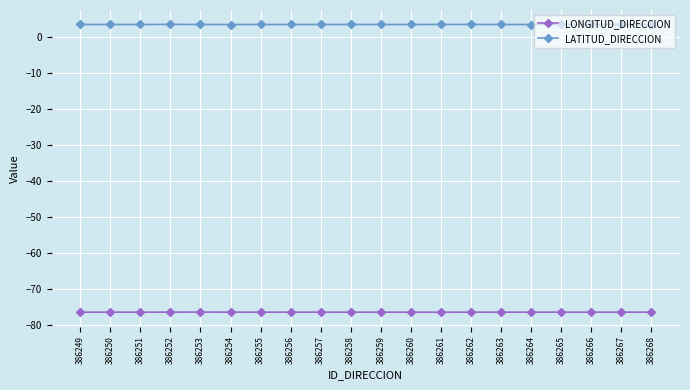

What is the approximate value of LATITUD_DIRECCION at 386265?

3.5